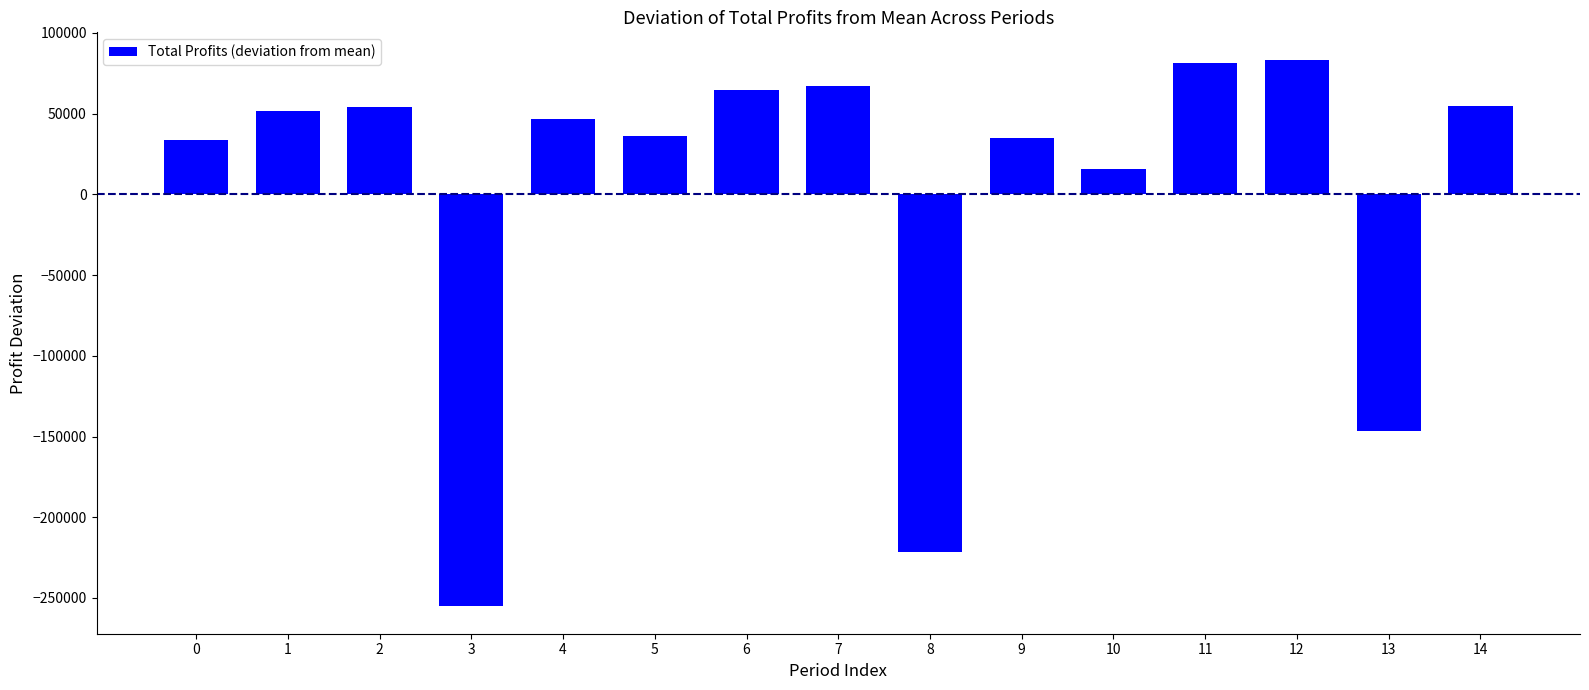

Approximately how many times larger is the value at 0 compared to 1?

0.6